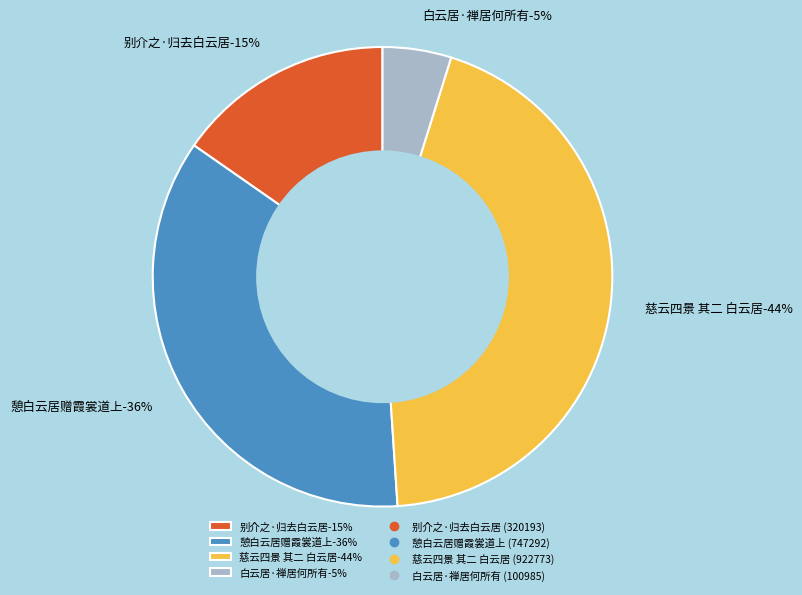

How many slices are in this pie chart?

4